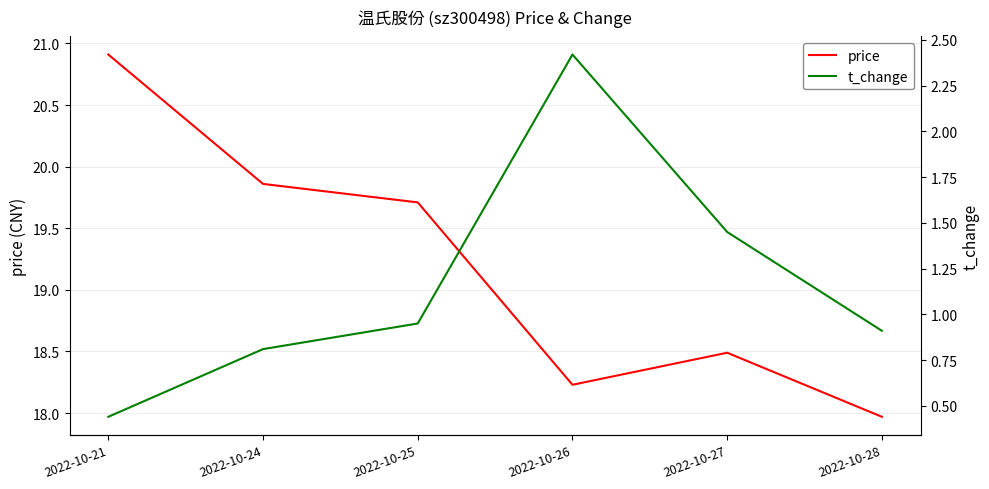

True or false: price and t_change cross at least once.

False